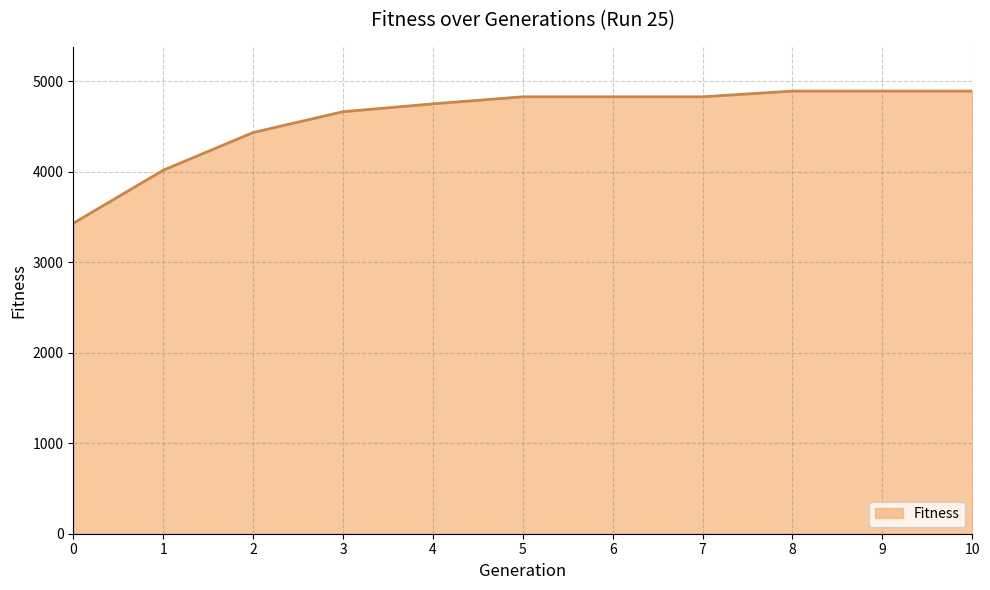

Reading left to right, list all the values displayed in this chart.

0=3432	1=4018	2=4435	3=4665	4=4752	5=4830	6=4830	7=4830	8=4893	9=4893	10=4893